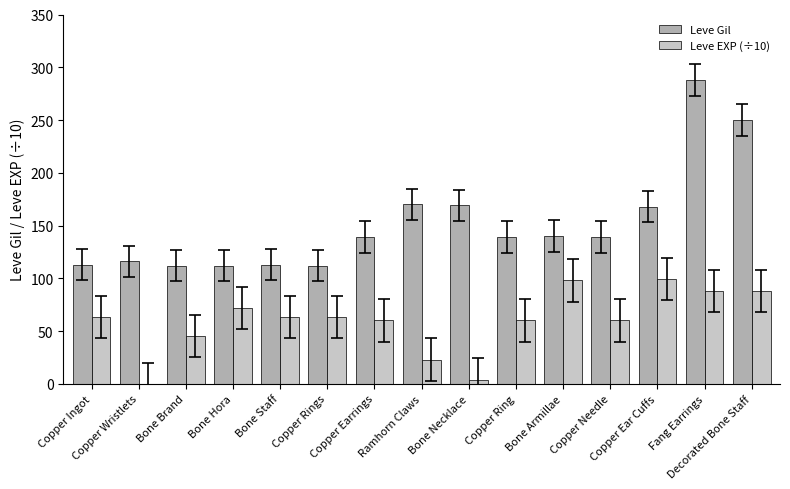

At which label is Leve EXP (÷10) closest to 49?

Bone Brand